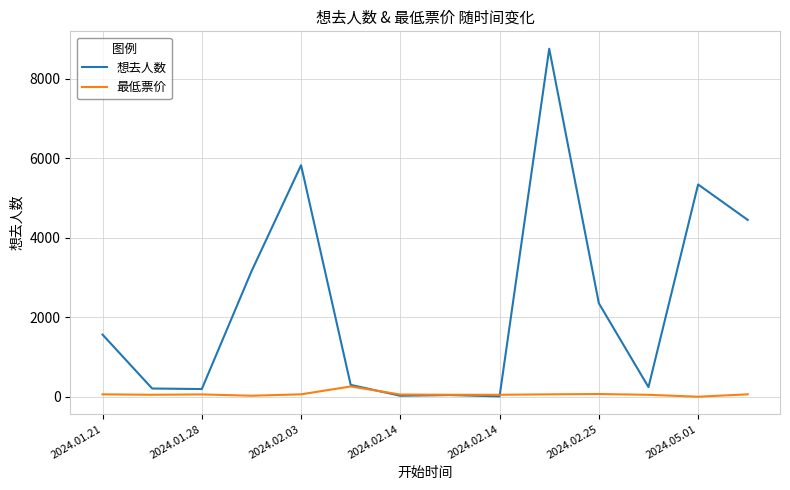

List the series in order of their overall mean, highest first.

想去人数, 最低票价